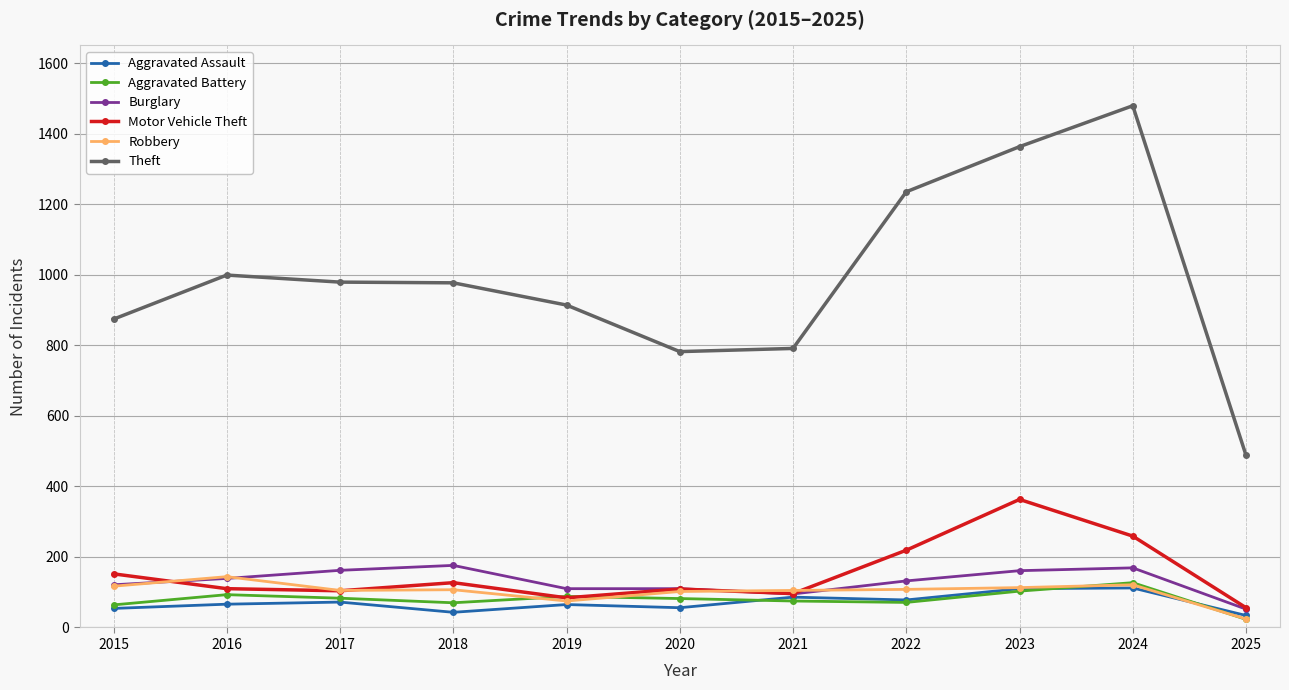

True or false: Theft and Burglary cross at least once.

False